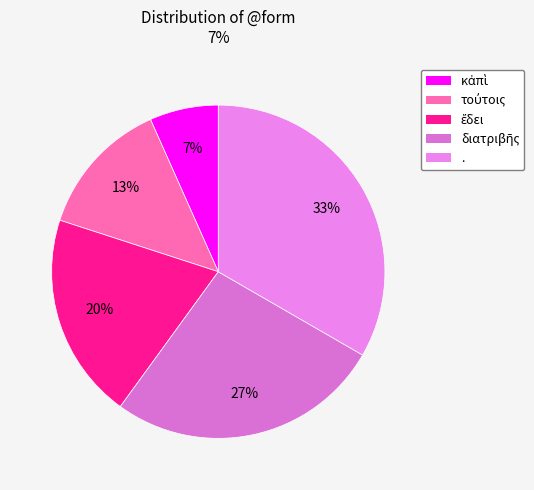

What is the largest slice in the pie chart?

.